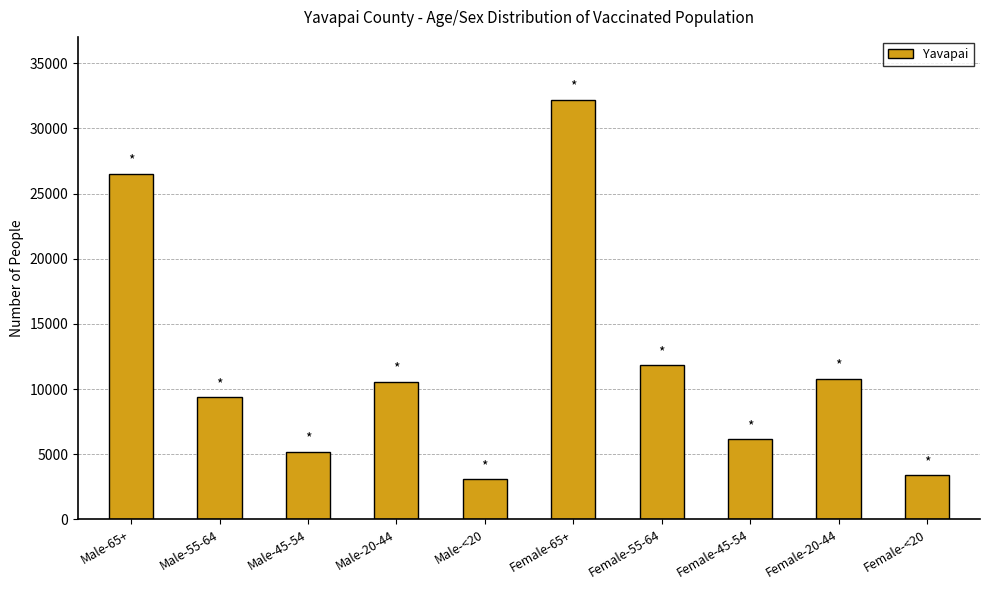

What is the maximum value shown in the chart?

32201